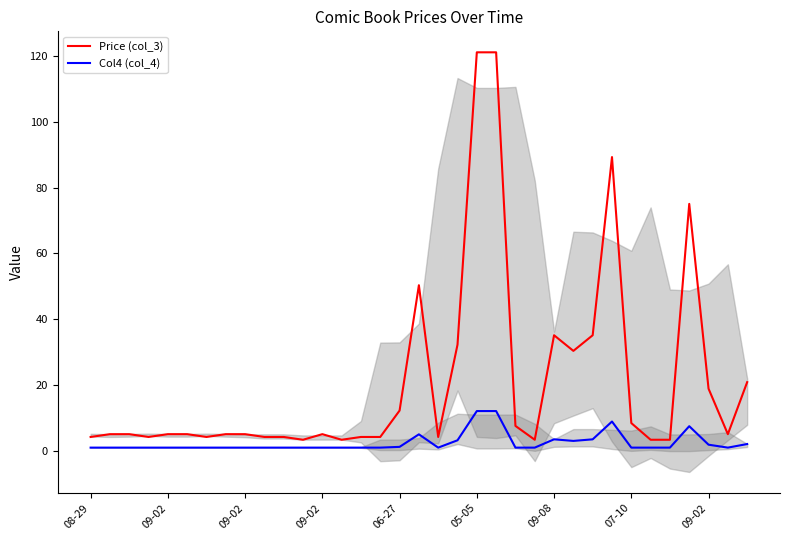

What is the average value of the Col4 (col_4) series?

2.5